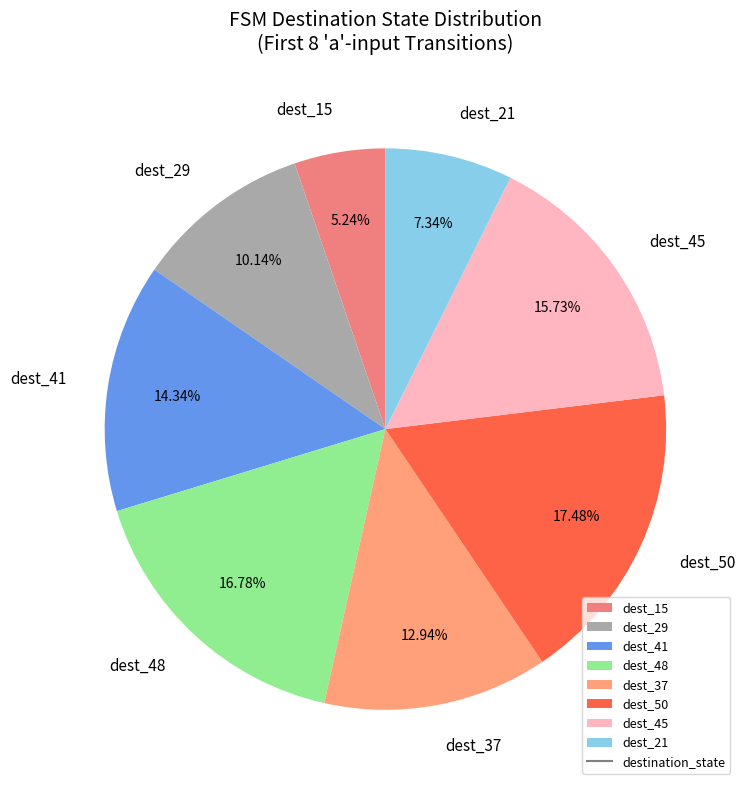

Rank the categories by value from lowest to highest.

dest_15, dest_21, dest_29, dest_37, dest_41, dest_45, dest_48, dest_50